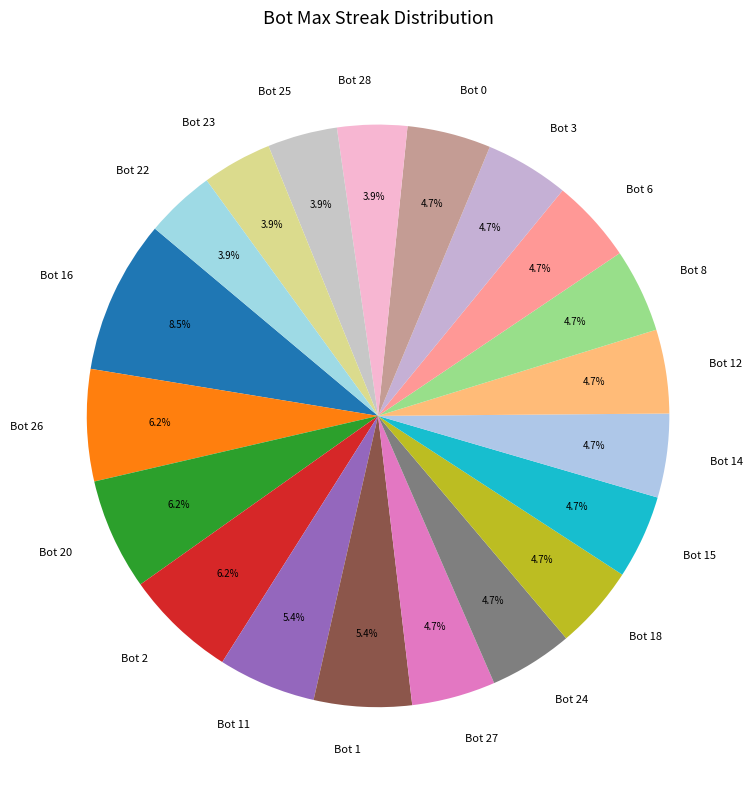

Is Bot 16 the majority of the pie?

No